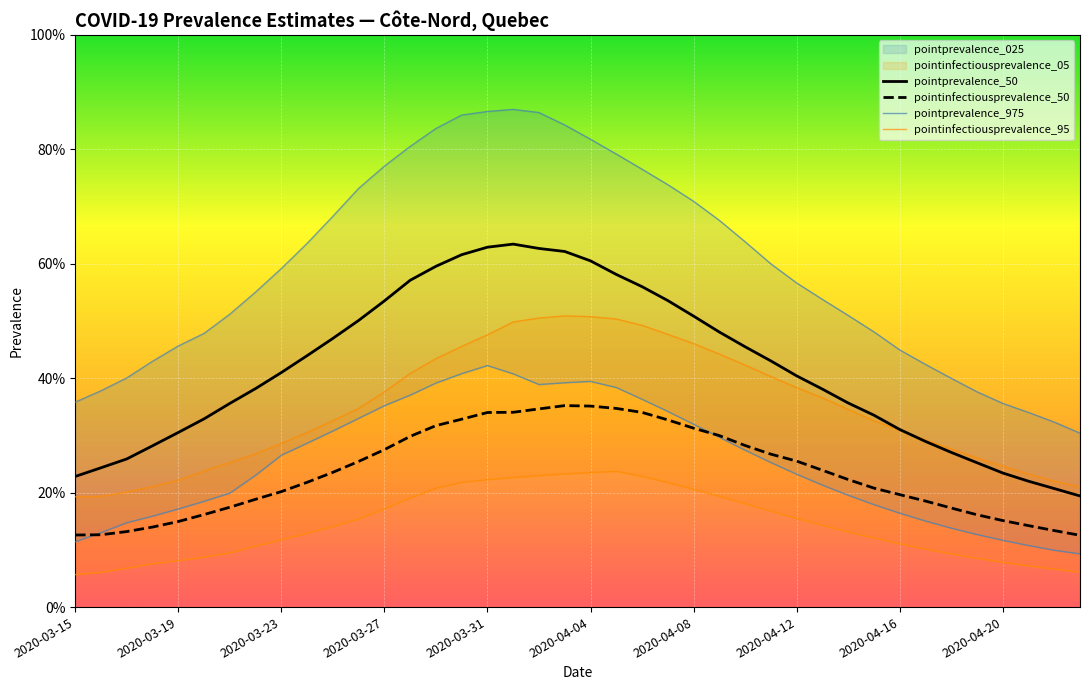

True or false: pointinfectiousprevalence_50 and pointprevalence_50 cross at least once.

False